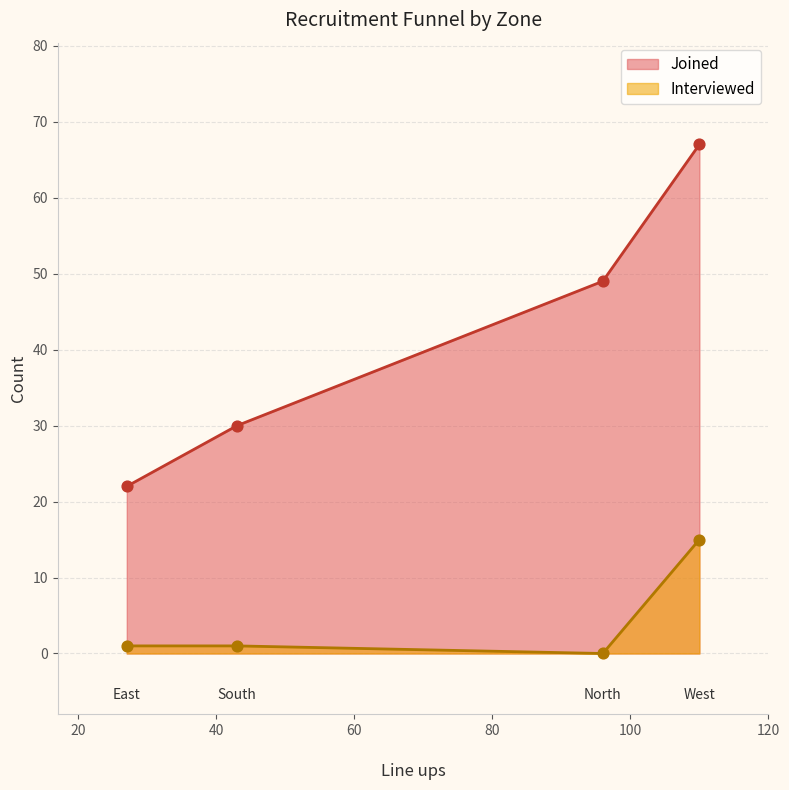

Which series contains the highest Y value?

Joined